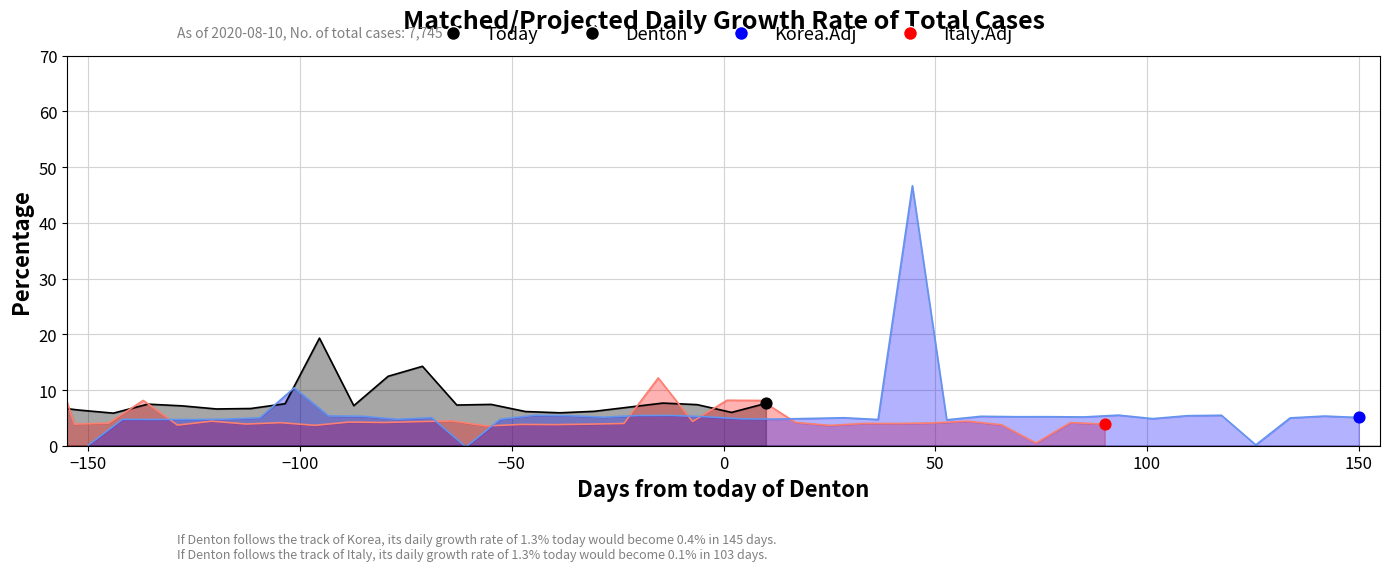

Which series has the largest Y range (max minus min)?

Korea.Adj